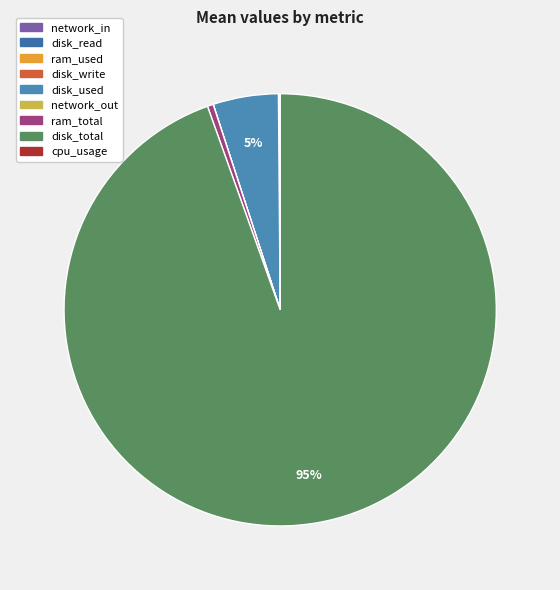

Is it true that network_out is 0% of the pie?

True